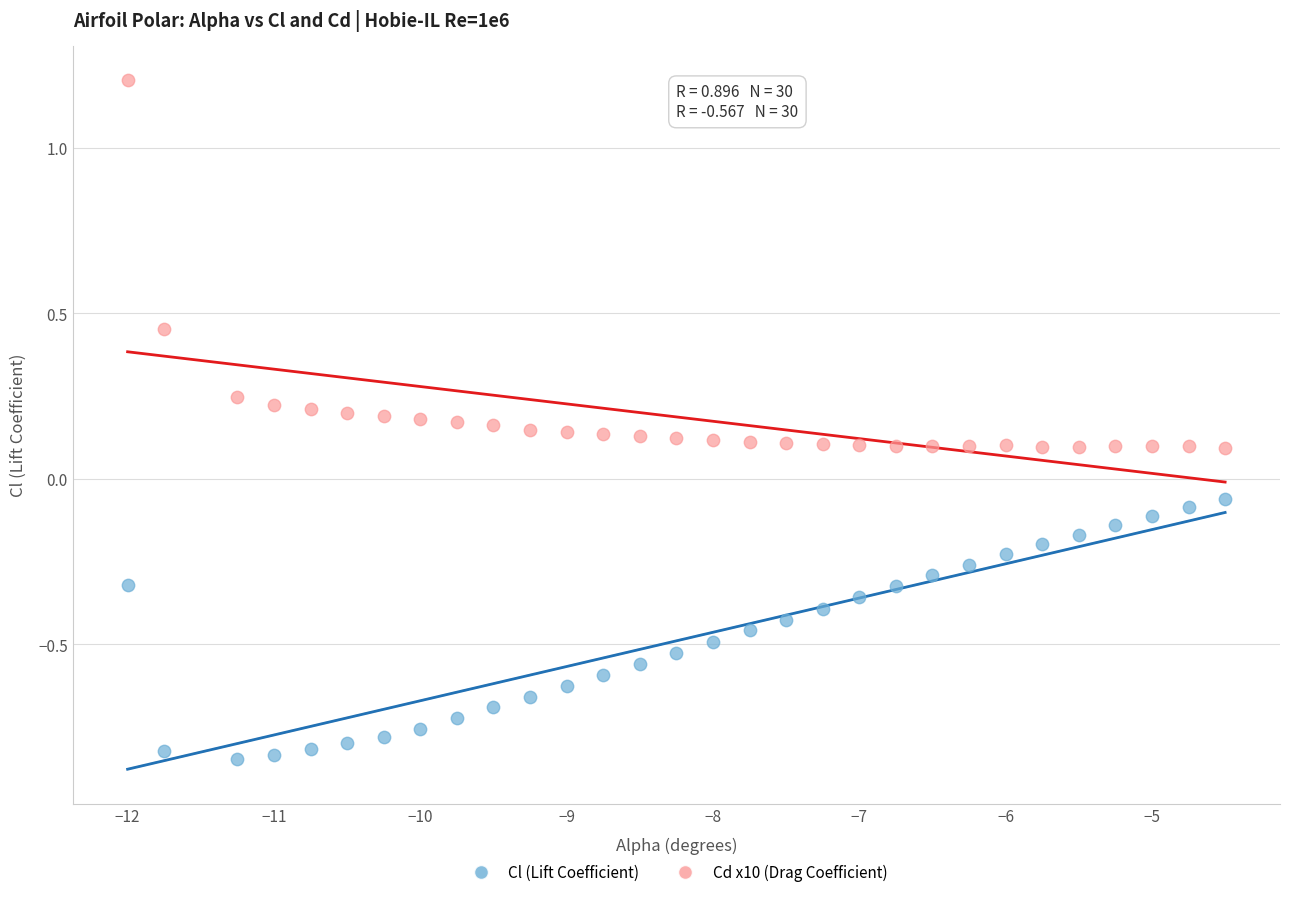

Across all data points, what is the range of Y values (max minus min)?

2.0